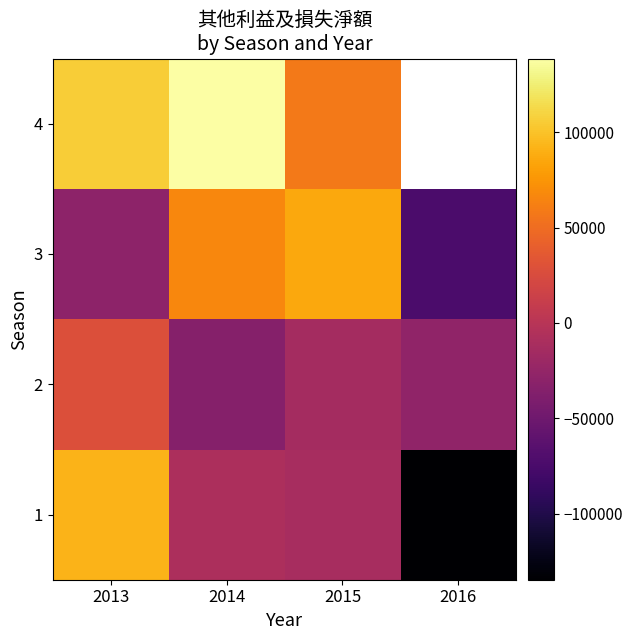

What is the difference between the maximum and minimum values in the 1 series?

227069.0